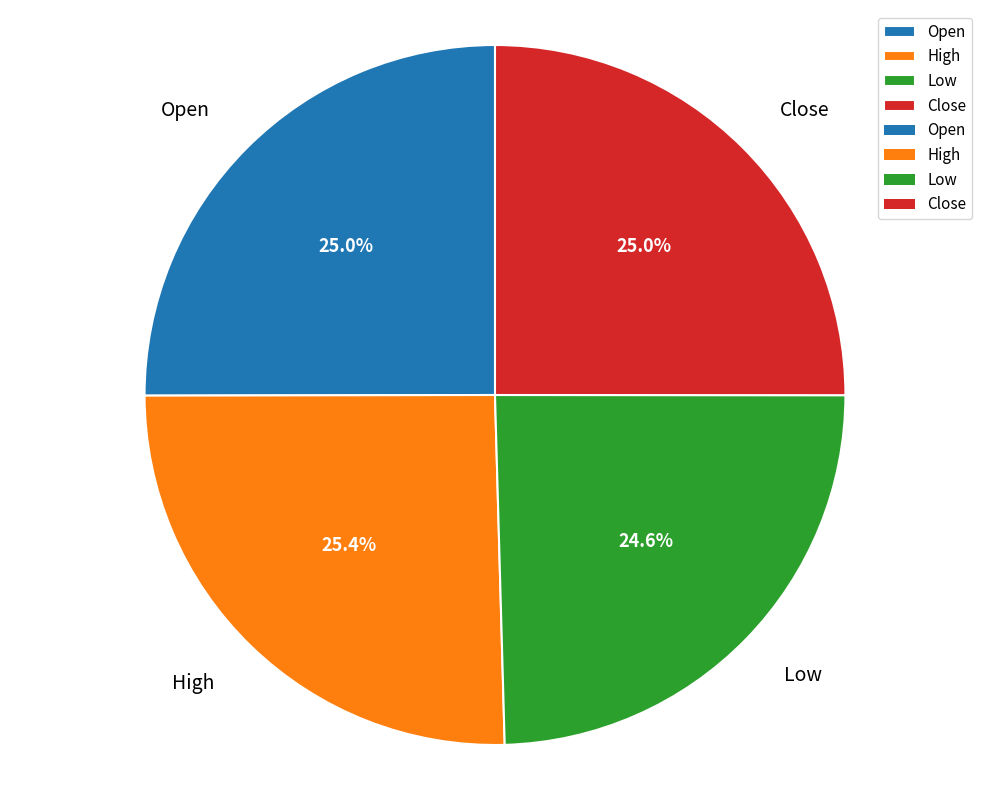

Approximately how many times larger is the value at Close compared to High?

1.0